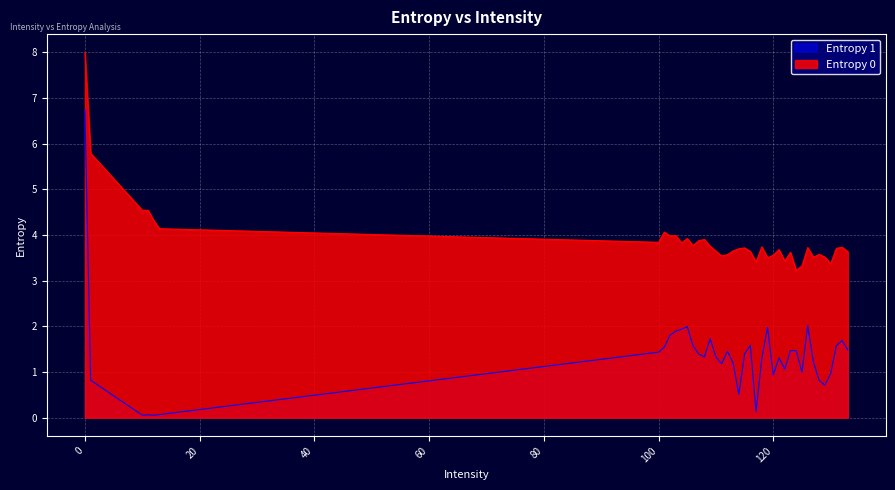

True or false: Entropy 1 and Entropy 0 intersect in this chart.

False